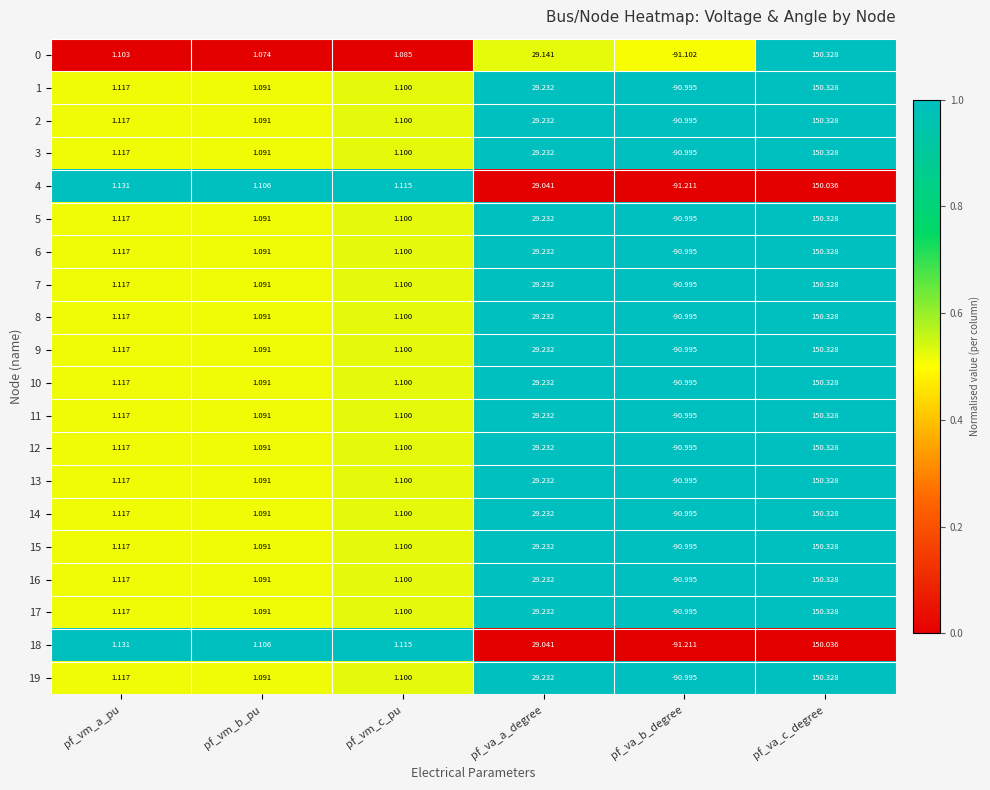

Is the value of 8 at pf_va_a_degree greater than the value of 17 at pf_va_b_degree?

Yes